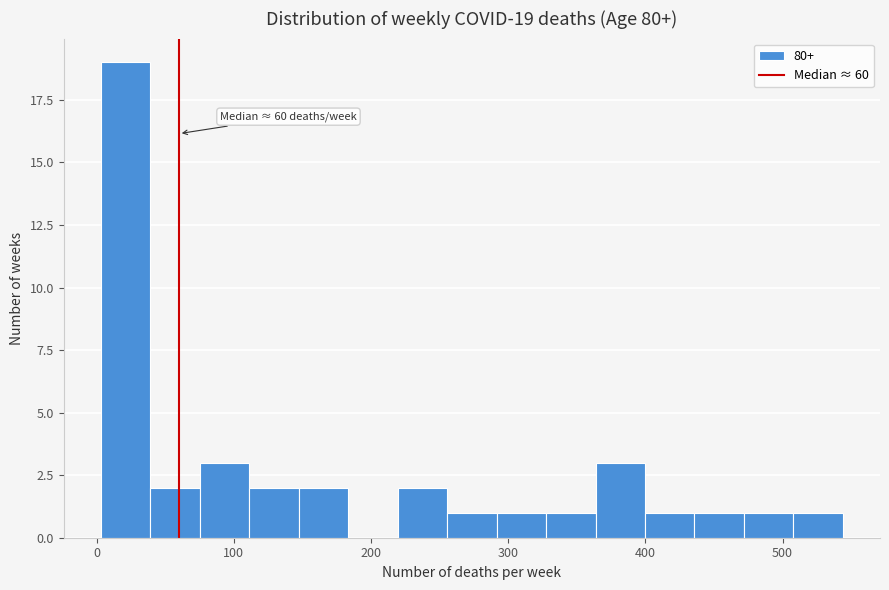

Read against the x-axis, roughly where is the centre of the tallest bar?

20